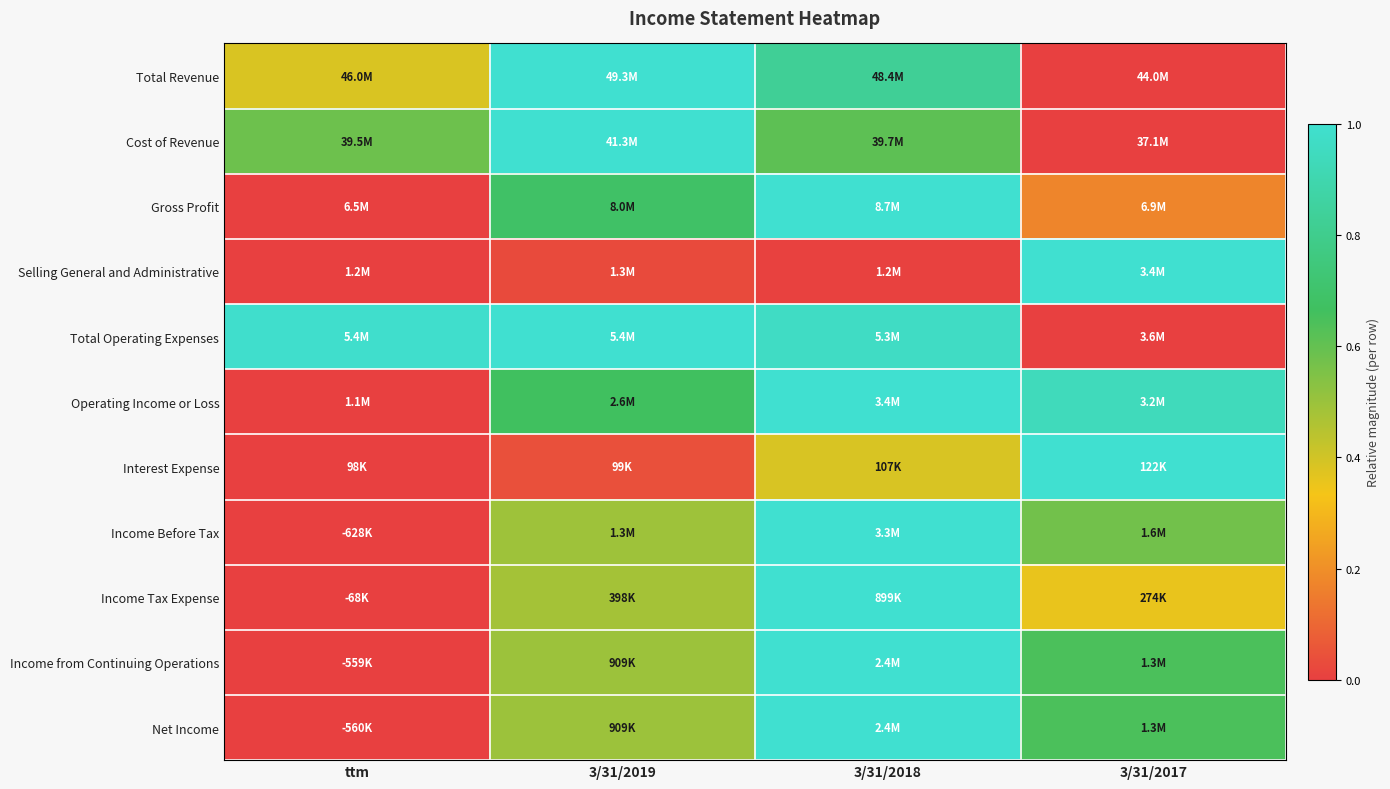

Reading right to left, what are all the values shown in this chart?

Total Revenue: 3/31/2017=0.0	3/31/2018=0.8	3/31/2019=1.0	ttm=0.4
Cost of Revenue: 3/31/2017=0.0	3/31/2018=0.6	3/31/2019=1.0	ttm=0.6
Gross Profit: 3/31/2017=0.2	3/31/2018=1.0	3/31/2019=0.7	ttm=0.0
Selling General and Administrative: 3/31/2017=1.0	3/31/2018=0.0	3/31/2019=0.0	ttm=0.0
Total Operating Expenses: 3/31/2017=0.0	3/31/2018=1.0	3/31/2019=1.0	ttm=1.0
Operating Income or Loss: 3/31/2017=0.9	3/31/2018=1.0	3/31/2019=0.7	ttm=0.0
Interest Expense: 3/31/2017=1.0	3/31/2018=0.4	3/31/2019=0.0	ttm=0.0
Income Before Tax: 3/31/2017=0.6	3/31/2018=1.0	3/31/2019=0.5	ttm=0.0
Income Tax Expense: 3/31/2017=0.4	3/31/2018=1.0	3/31/2019=0.5	ttm=0.0
Income from Continuing Operations: 3/31/2017=0.6	3/31/2018=1.0	3/31/2019=0.5	ttm=0.0
Net Income: 3/31/2017=0.6	3/31/2018=1.0	3/31/2019=0.5	ttm=0.0